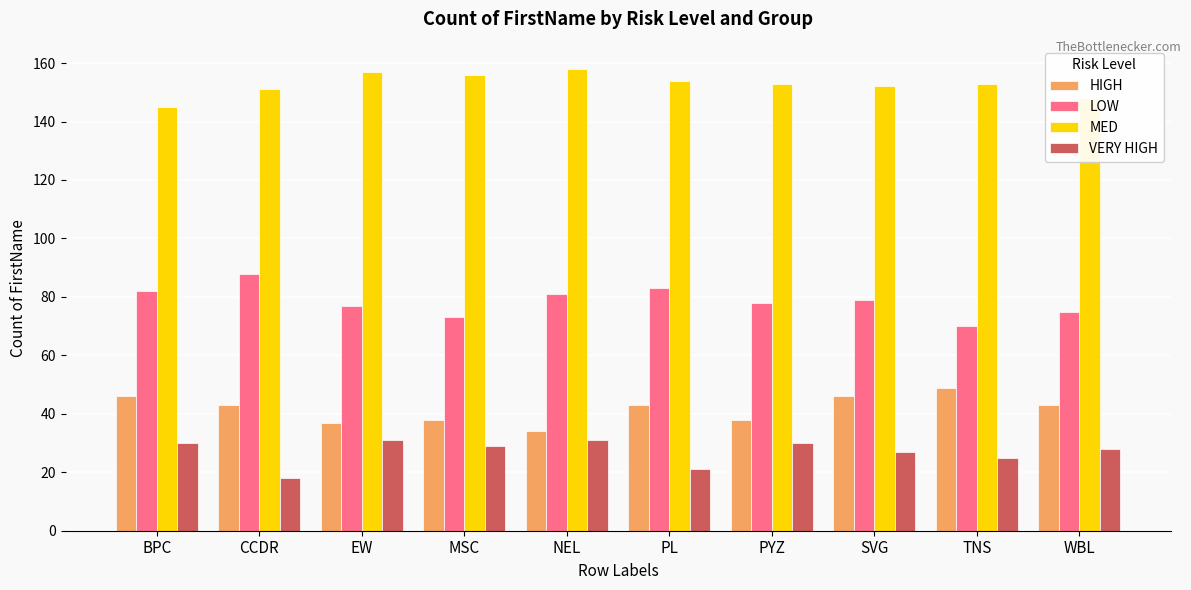

True or false: HIGH has a value of 59 at PYZ.

False